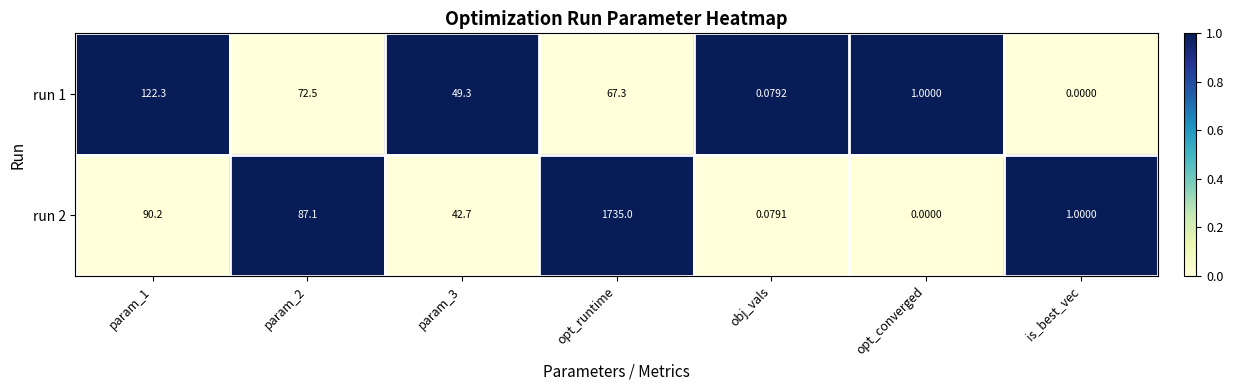

At which label does run 2 reach its minimum?

opt_converged